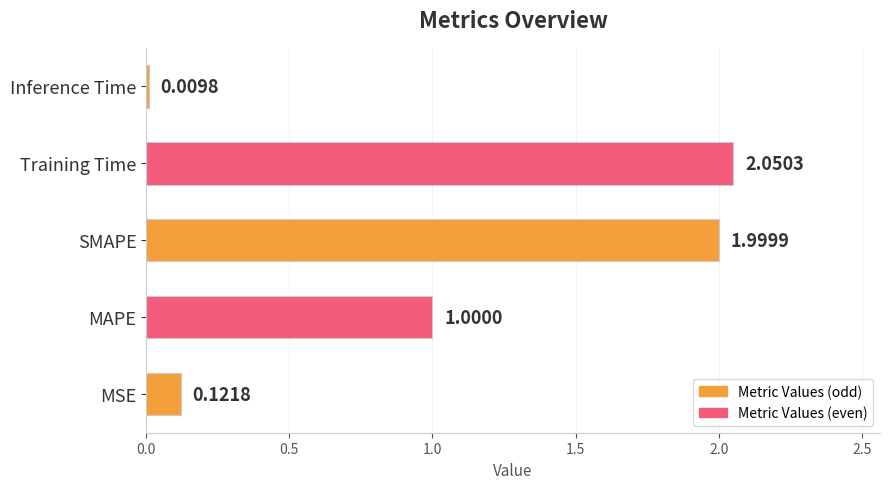

At which category does the chart reach its peak across all series?

Training Time